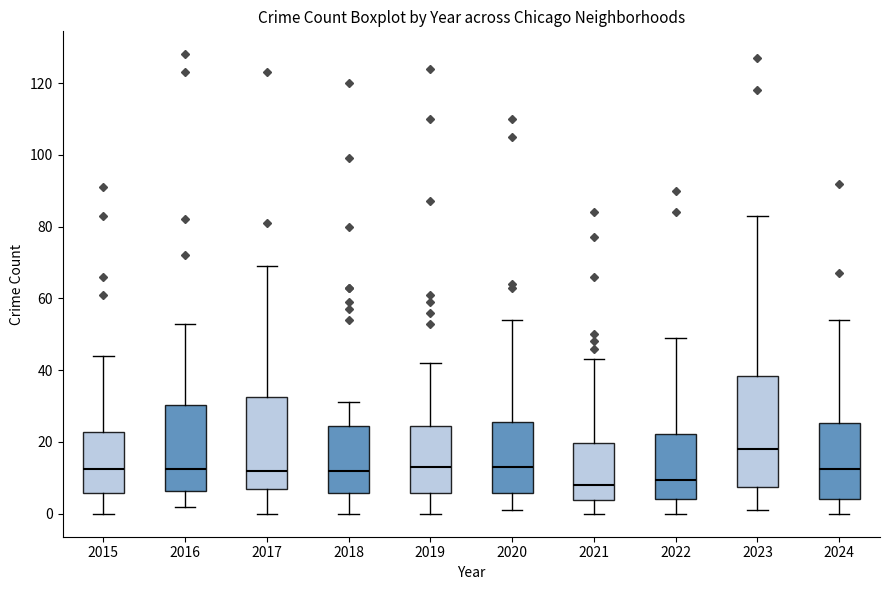

Reading left to right, transcribe this box plot: for each box, give where its median line is, the range the box spans, and where its two whiskers end, as read against the y-axis. The values are not printed on the chart, so give them approximately, as read against the axis.

2015: median 12, box 6 to 22, whiskers 0 to 44
2016: median 12, box 6 to 30, whiskers 2 to 54
2017: median 12, box 8 to 32, whiskers 0 to 70
2018: median 12, box 6 to 24, whiskers 0 to 32
2019: median 14, box 6 to 24, whiskers 0 to 42
2020: median 14, box 6 to 26, whiskers 2 to 54
2021: median 8, box 4 to 20, whiskers 0 to 44
2022: median 10, box 4 to 22, whiskers 0 to 50
2023: median 18, box 8 to 38, whiskers 2 to 84
2024: median 12, box 4 to 26, whiskers 0 to 54